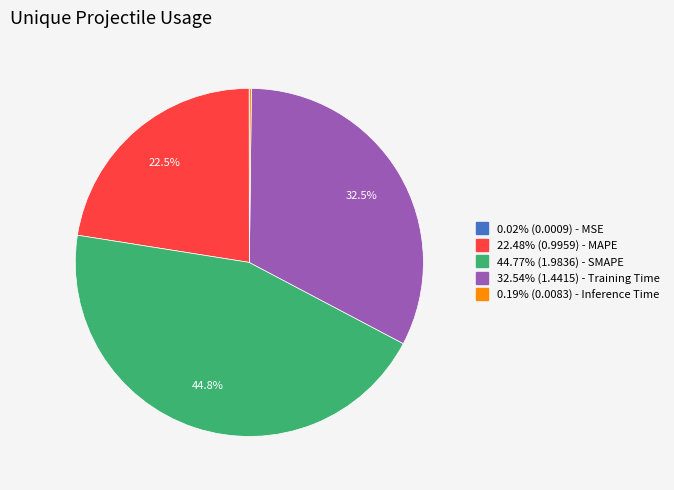

Is there any slice that represents more than half of the pie?

No